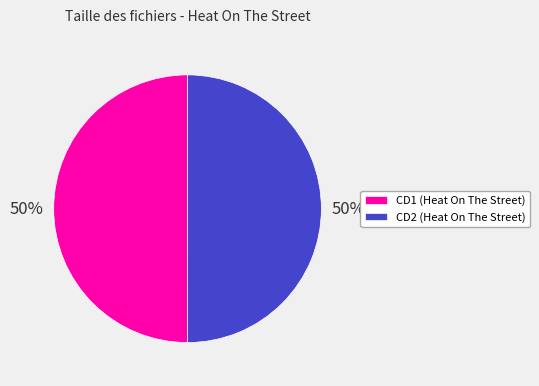

To the nearest percent, what portion does CD1 (Heat On The Street) represent?

50%